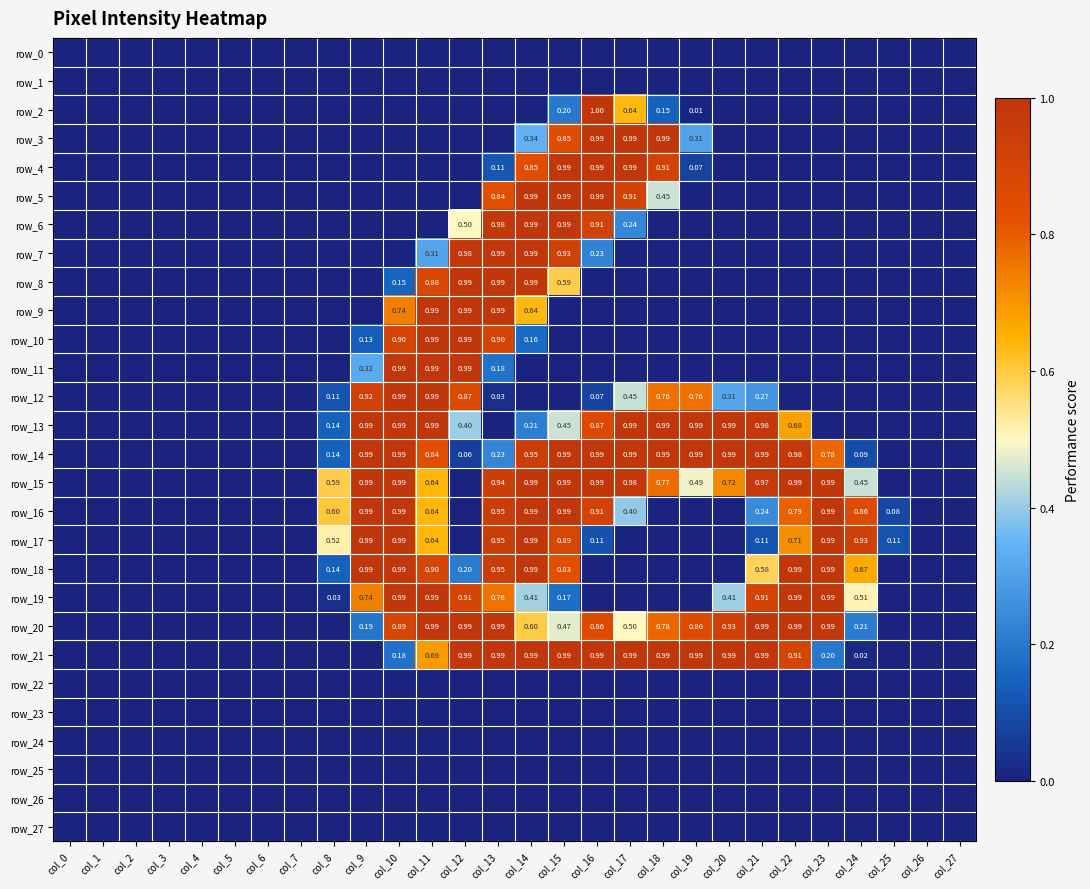

Which series has the widest spread of values?

row_2